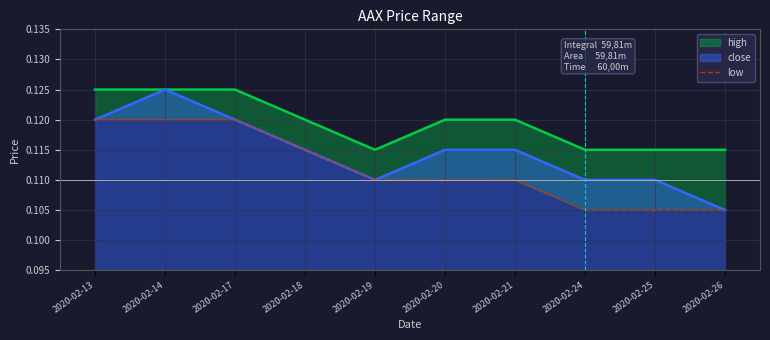

Reading left to right, extract all data points from this chart.

2020-02-13=0.1	2020-02-14=0.1	2020-02-17=0.1	2020-02-18=0.1	2020-02-19=0.1	2020-02-20=0.1	2020-02-21=0.1	2020-02-24=0.1	2020-02-25=0.1	2020-02-26=0.1